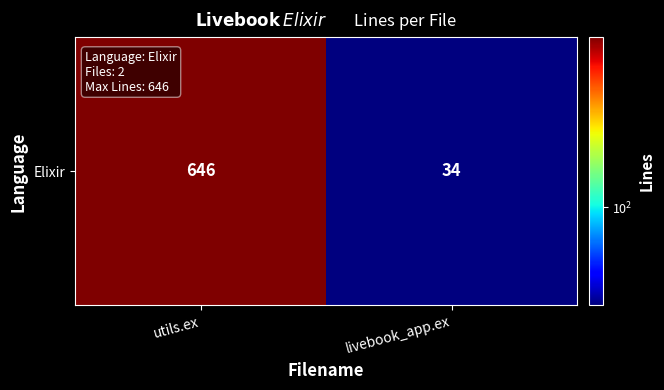

Is it true that the value at livebook_app.ex is 21?

False